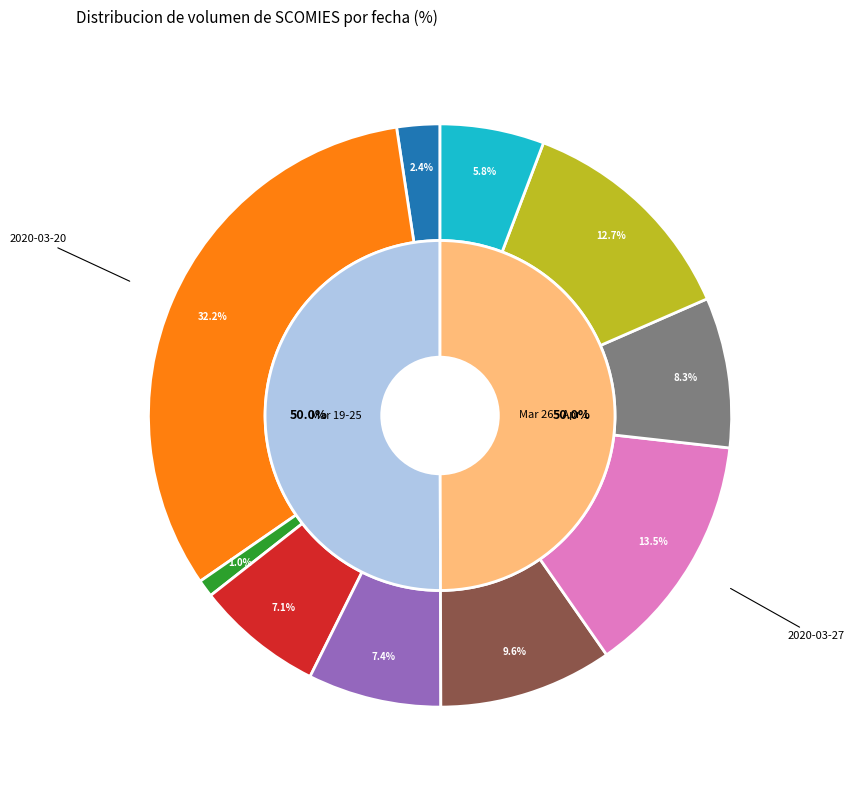

Which slice is the largest?

2020-03-20